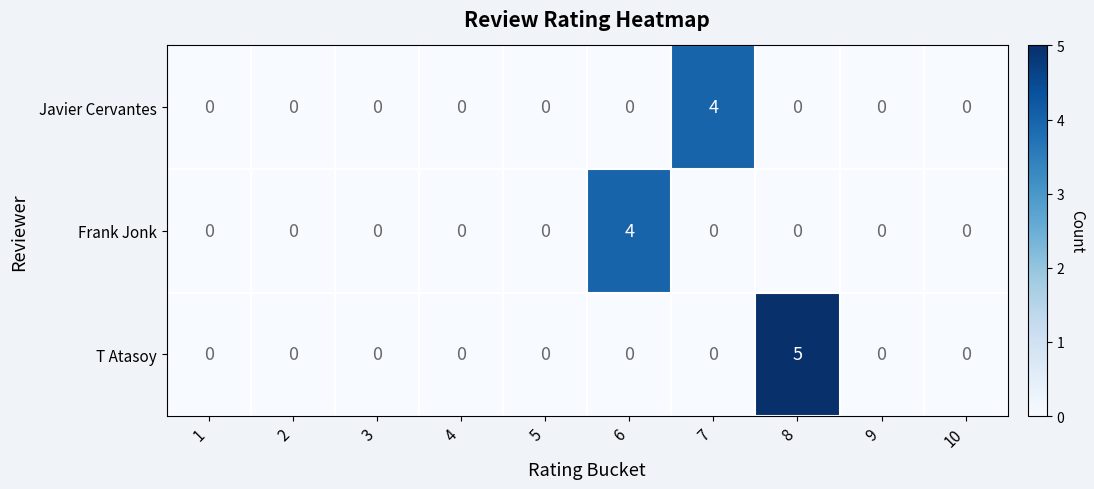

Which label corresponds to the largest value in the chart?

8